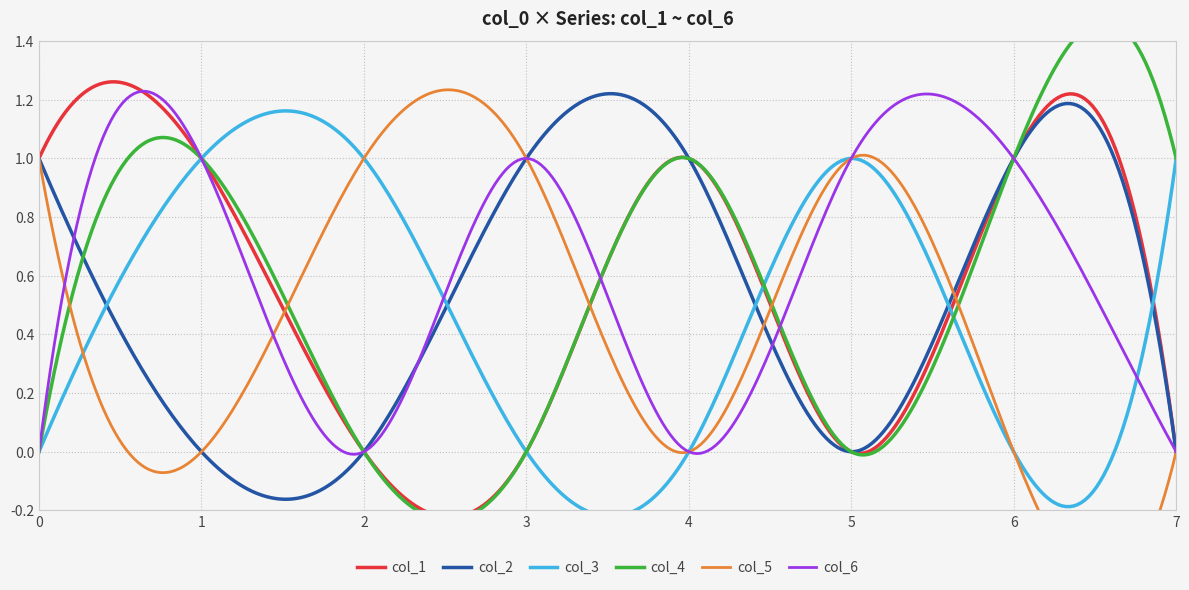

After their last crossing, which series has the higher values: col_2 or col_4?

col_4